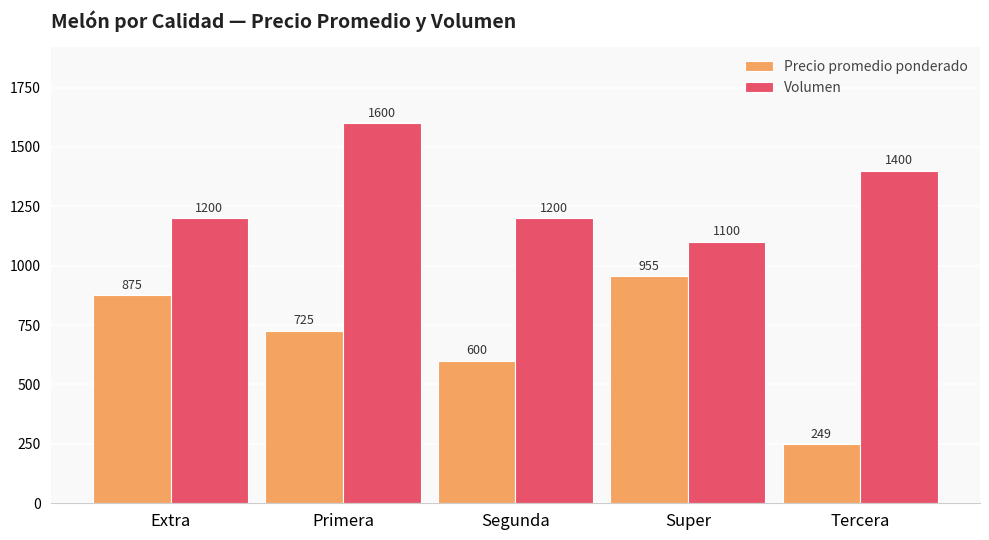

What is the label of the 4th bar from the left?

Super